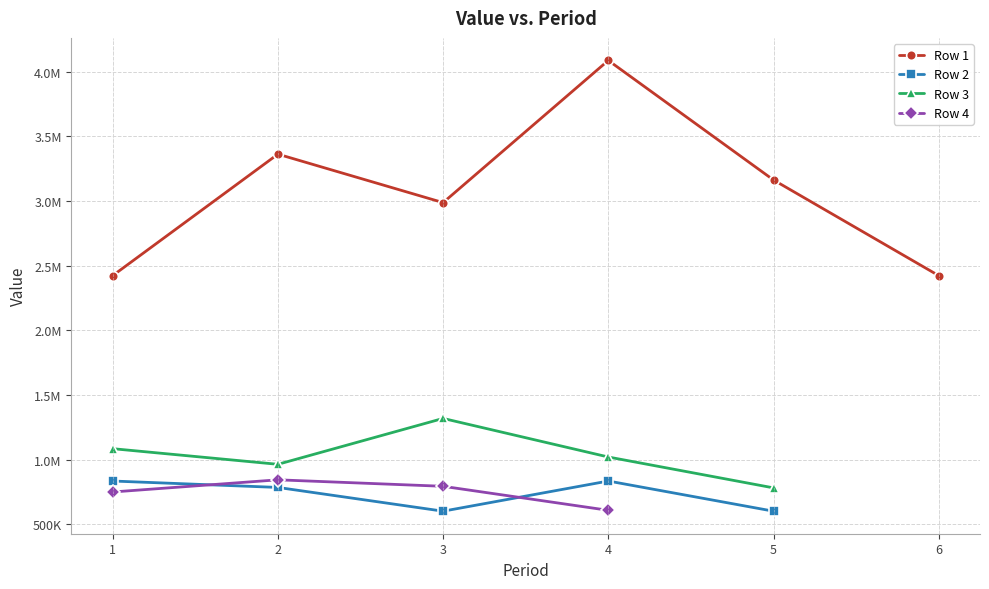

What is the sum of all Row 1 values?

18439847.0